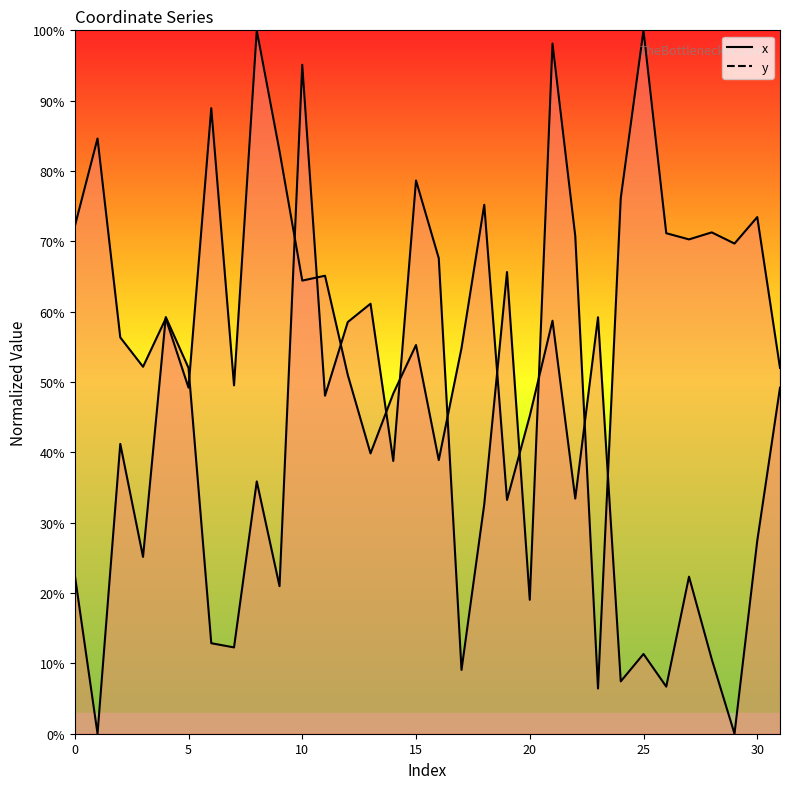

Is the value of x at 1 greater than the value of y at 13?

Yes